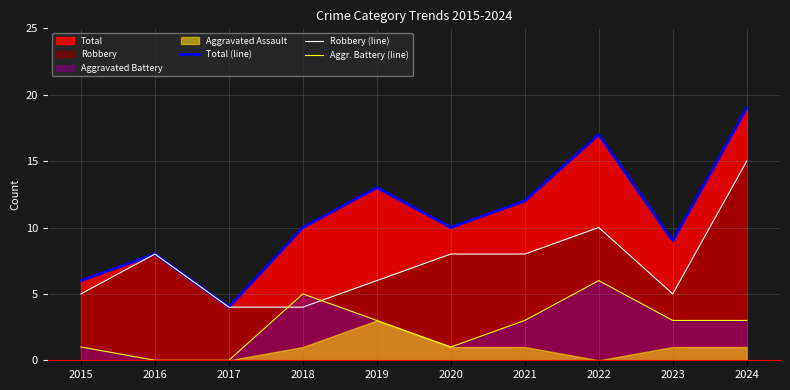

At which category is the sum across all series the highest?

2024